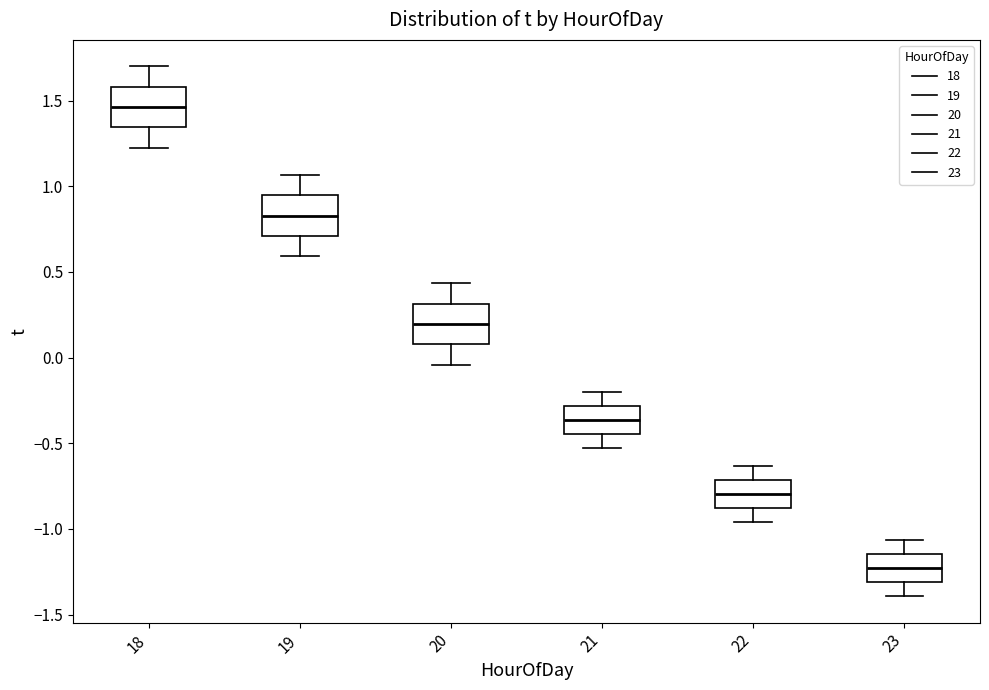

Reading left to right, transcribe this box plot: for each box, give where its median line is, the range the box spans, and where its two whiskers end, as read against the y-axis. The values are not printed on the chart, so give them approximately, as read against the axis.

18: median 1.45, box 1.35 to 1.60, whiskers 1.25 to 1.70
19: median 0.85, box 0.70 to 0.95, whiskers 0.60 to 1.05
20: median 0.20, box 0.10 to 0.30, whiskers -0.05 to 0.45
21: median -0.35, box -0.45 to -0.30, whiskers -0.50 to -0.20
22: median -0.80, box -0.90 to -0.70, whiskers -0.95 to -0.65
23: median -1.25, box -1.30 to -1.15, whiskers -1.40 to -1.05